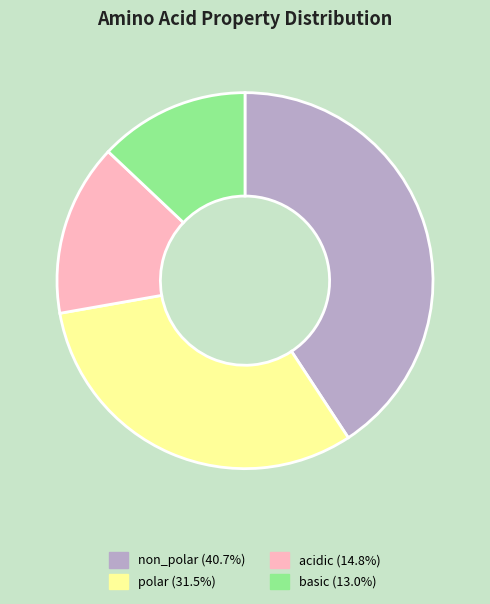

Rank the categories by value from lowest to highest.

basic, acidic, polar, non_polar